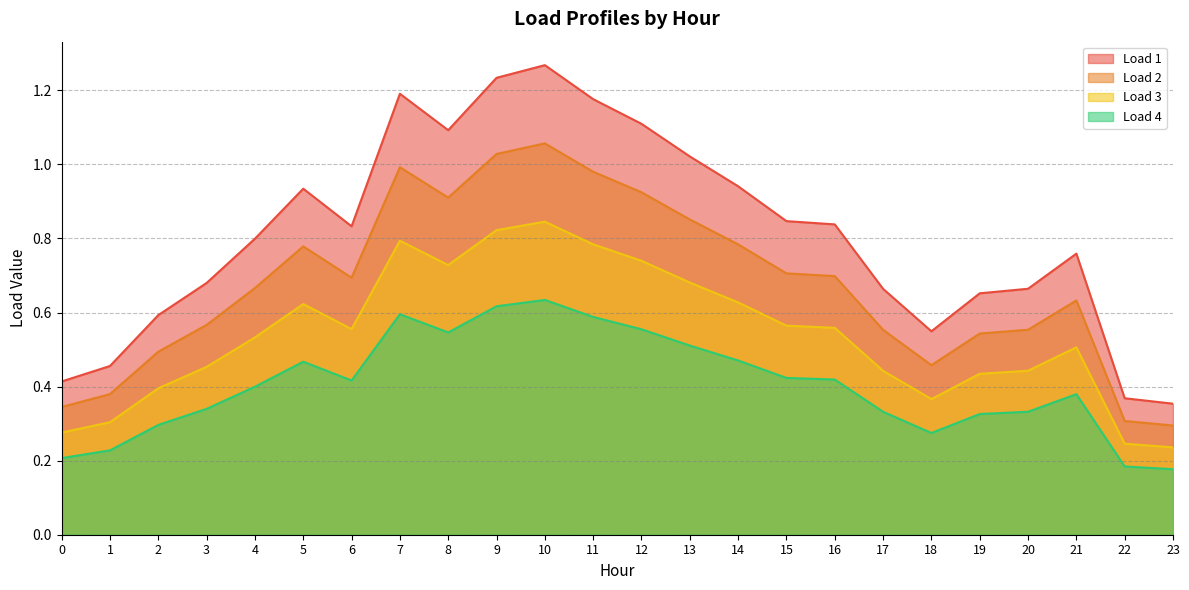

Where is the first local minimum for Load 3?

6